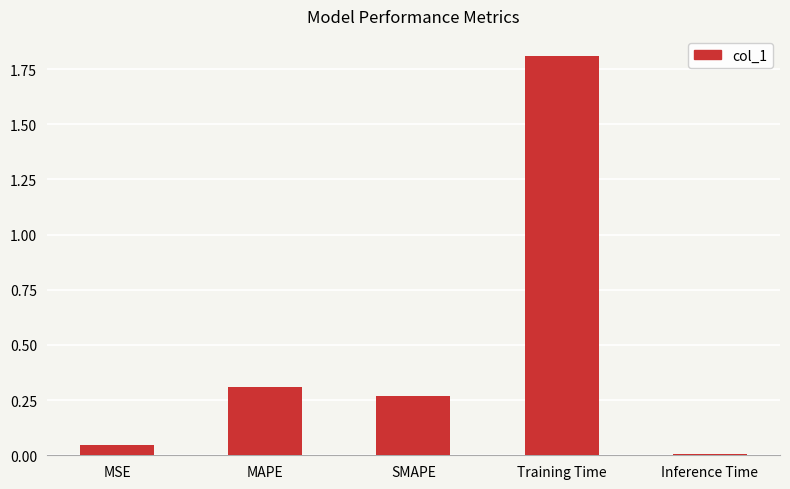

List the labels in order of value, smallest first.

Inference Time, MSE, SMAPE, MAPE, Training Time